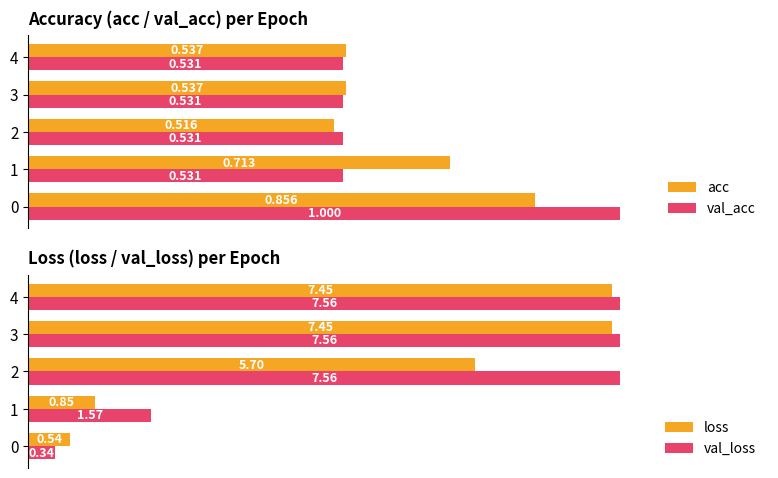

Is the value of val_loss at 3 greater than the value of loss at 2?

Yes